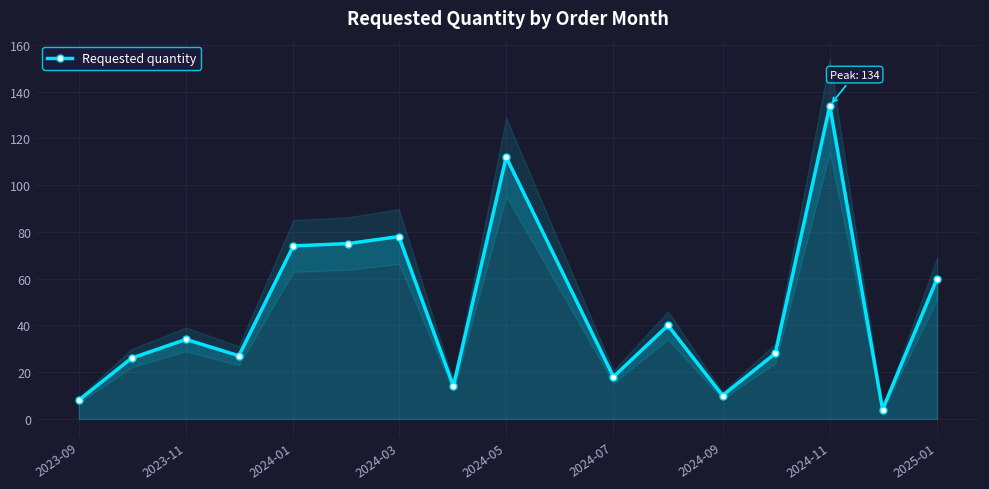

The value of Requested quantity at 2024-03 is 111. True or false?

False